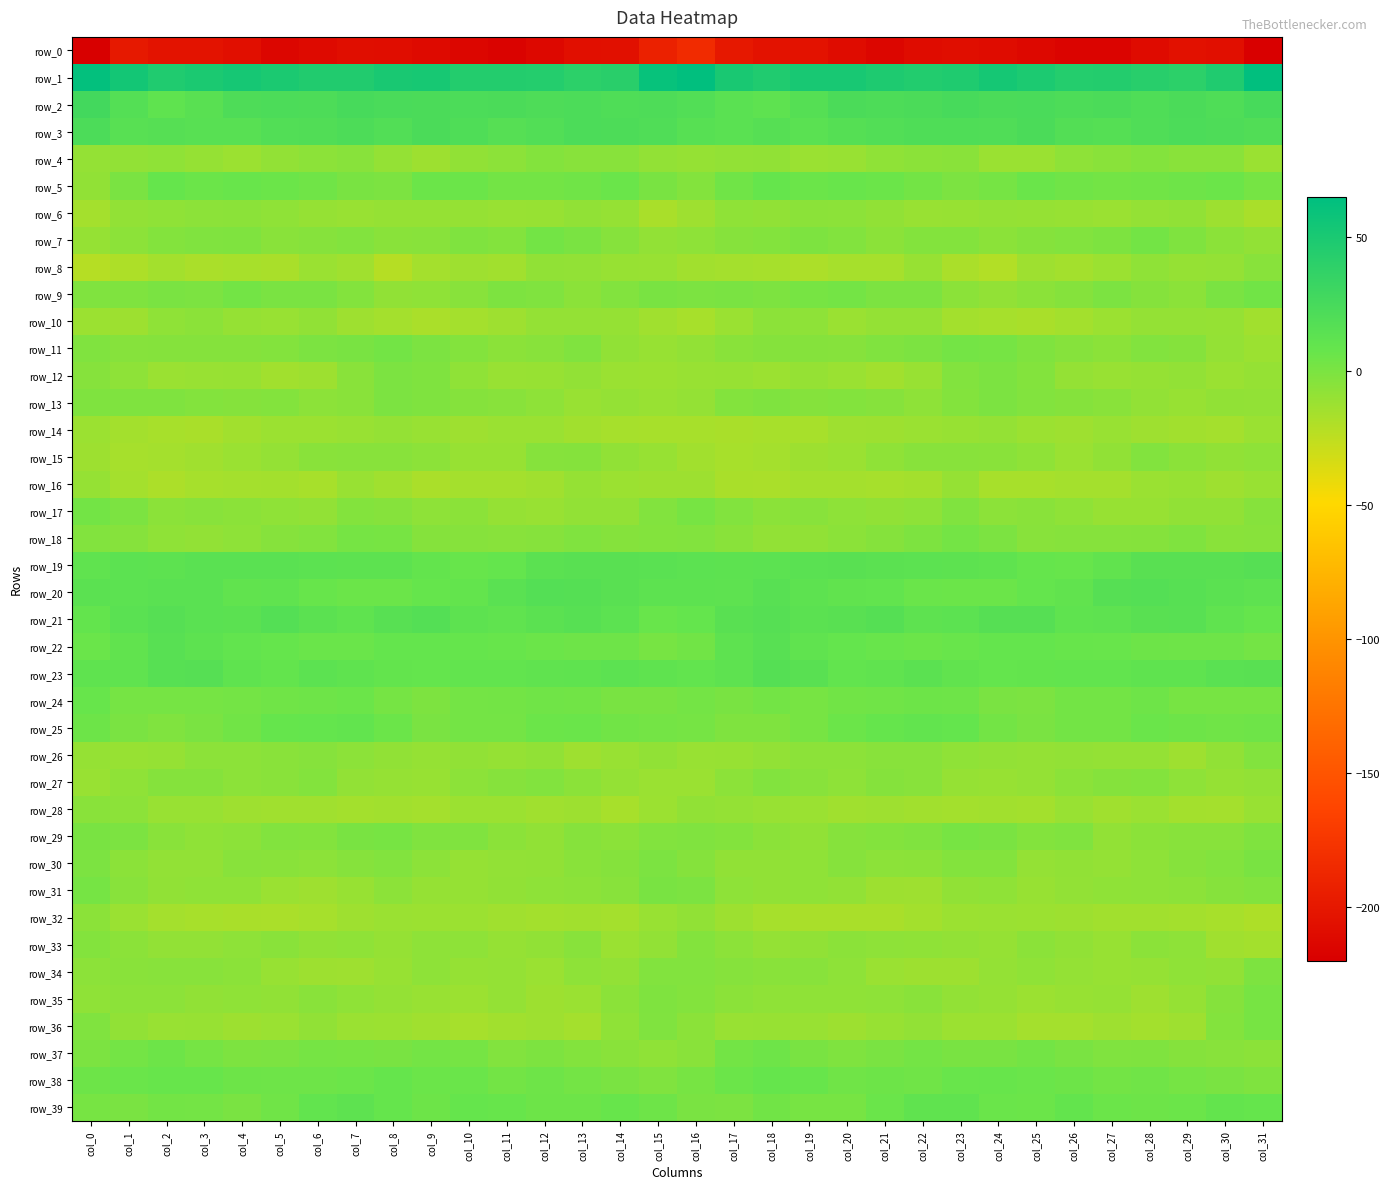

Is the value of row_36 at col_8 greater than the value of row_10 at col_1?

Yes